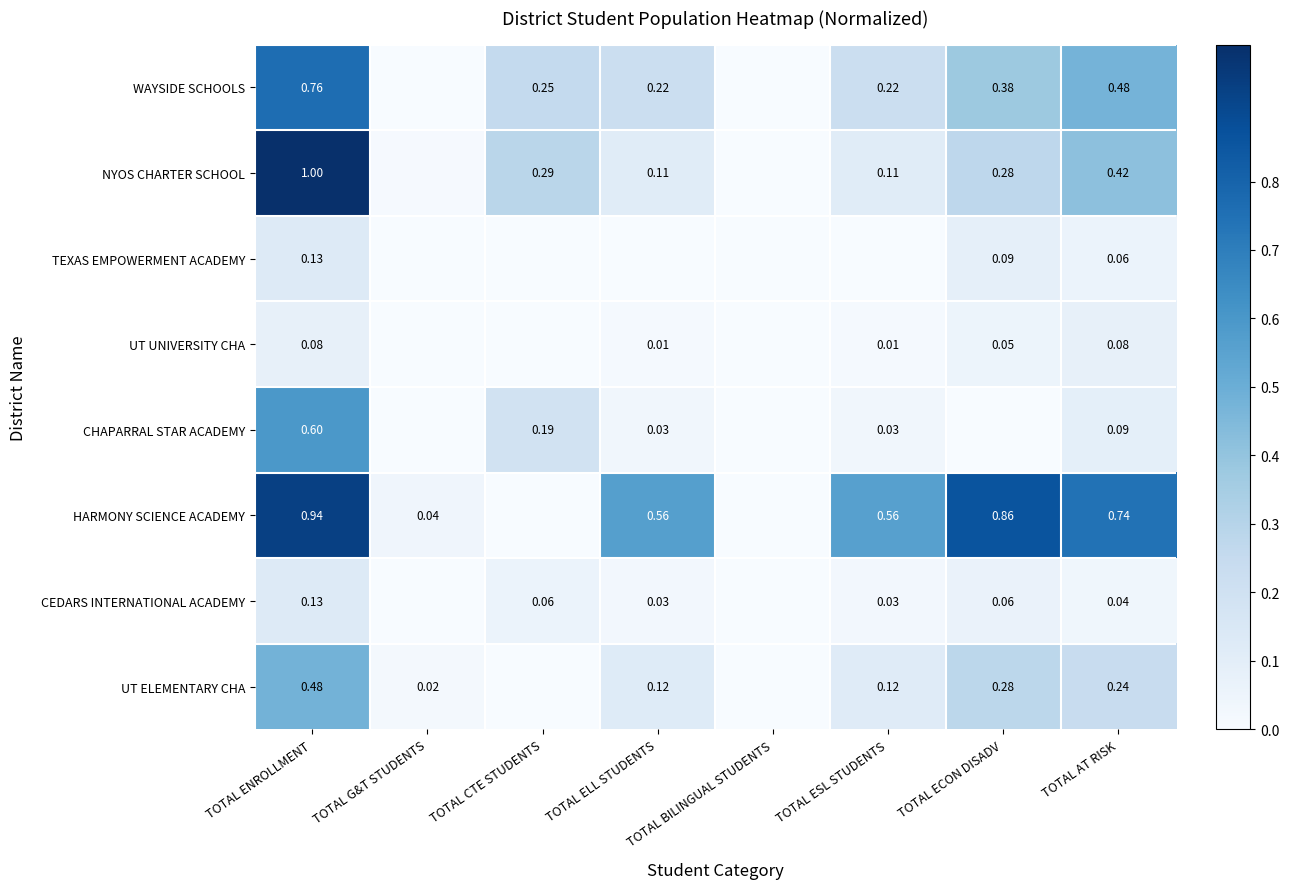

Is the value of CHAPARRAL STAR ACADEMY at TOTAL CTE STUDENTS greater than the value of TEXAS EMPOWERMENT ACADEMY at TOTAL ECON DISADV?

Yes